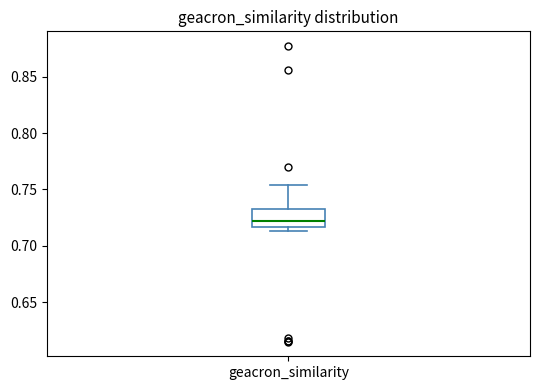

Where does the upper whisker of the box for geacron_similarity end on the y-axis? The values are not printed on the chart, so give them approximately, as read against the axis.

0.755